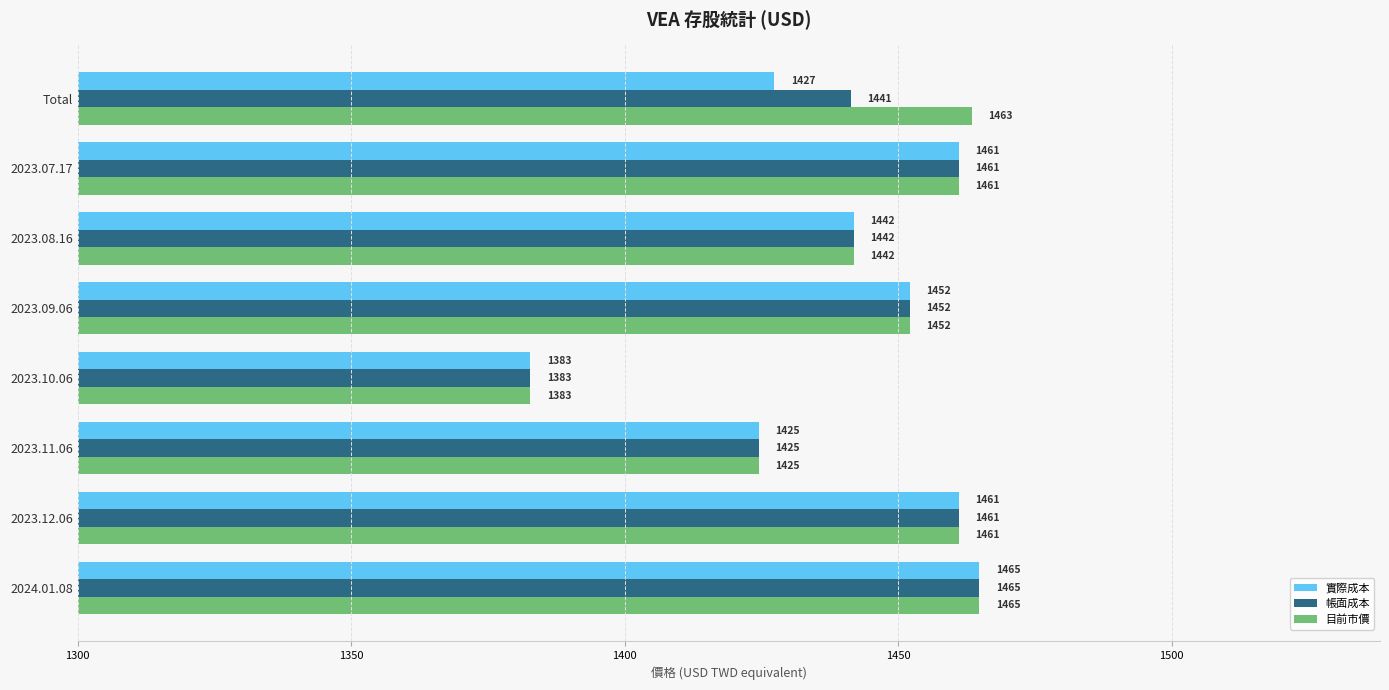

Is it true that 實際成本 equals 1441.9 at 2023.08.16?

True